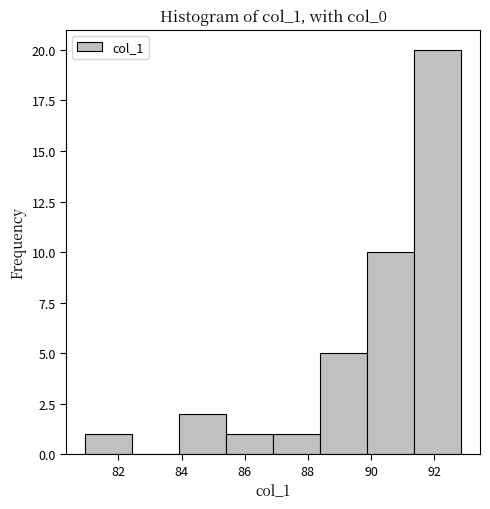

Reading left to right, transcribe this chart: for each bar, give the range it covers on the x-axis and its height. Neither the bar edges nor the heights are printed on the chart, so give them approximately, as read against the axes.

81.0 to 82.4: 1
82.4 to 84.0: 0
84.0 to 85.4: 2
85.4 to 87.0: 1
87.0 to 88.4: 1
88.4 to 89.8: 5
89.8 to 91.4: 10
91.4 to 92.8: 20